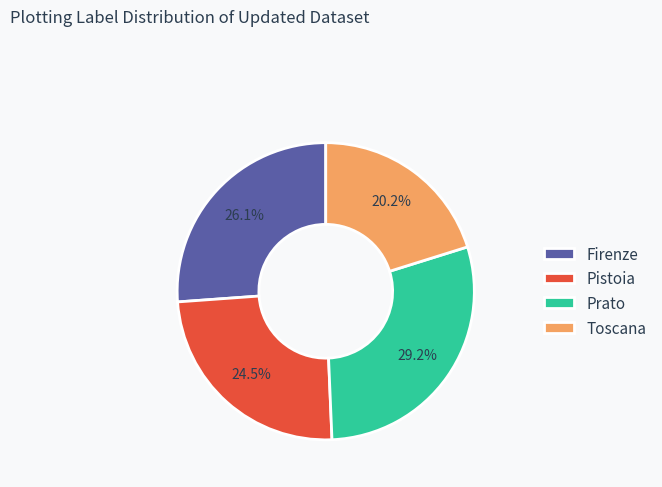

Which category has the biggest portion of the pie?

Prato